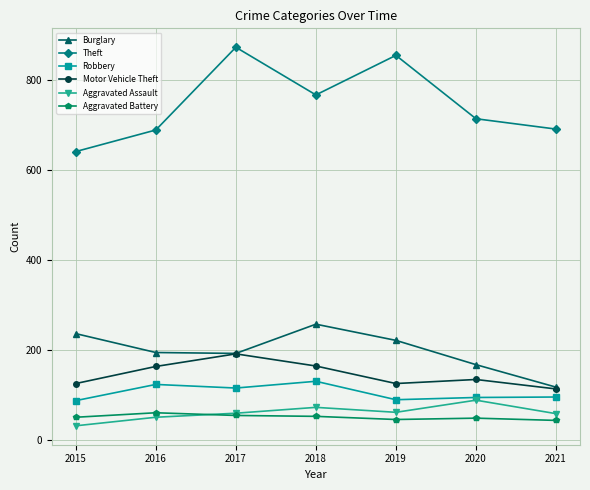

At how many categories does at least one series exceed 565?

7